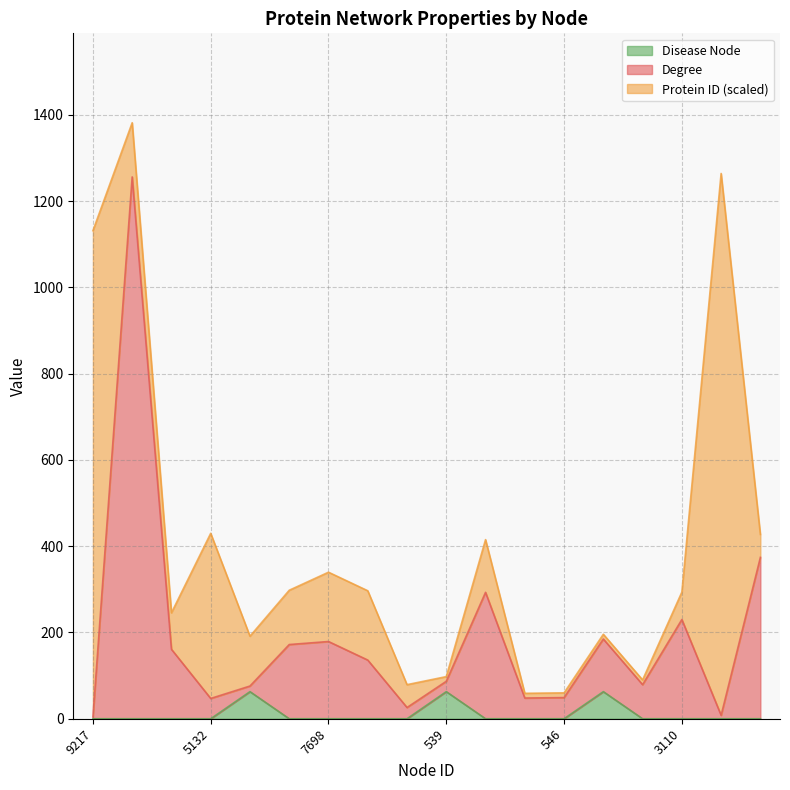

What is the difference between the Disease Node values at 547 and 3110?

62.8